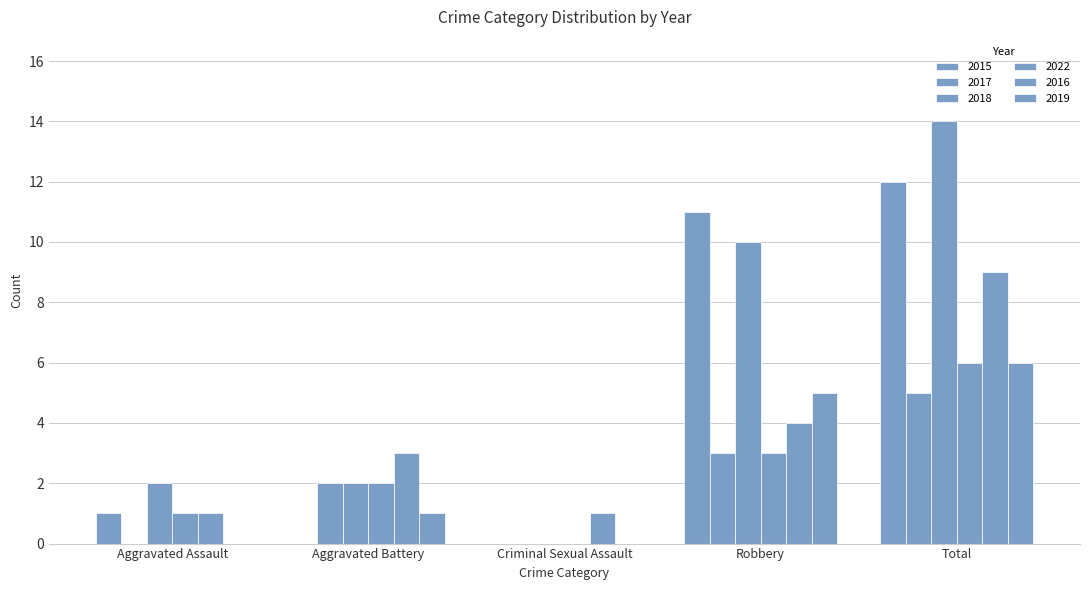

Count the number of data series in this chart.

6